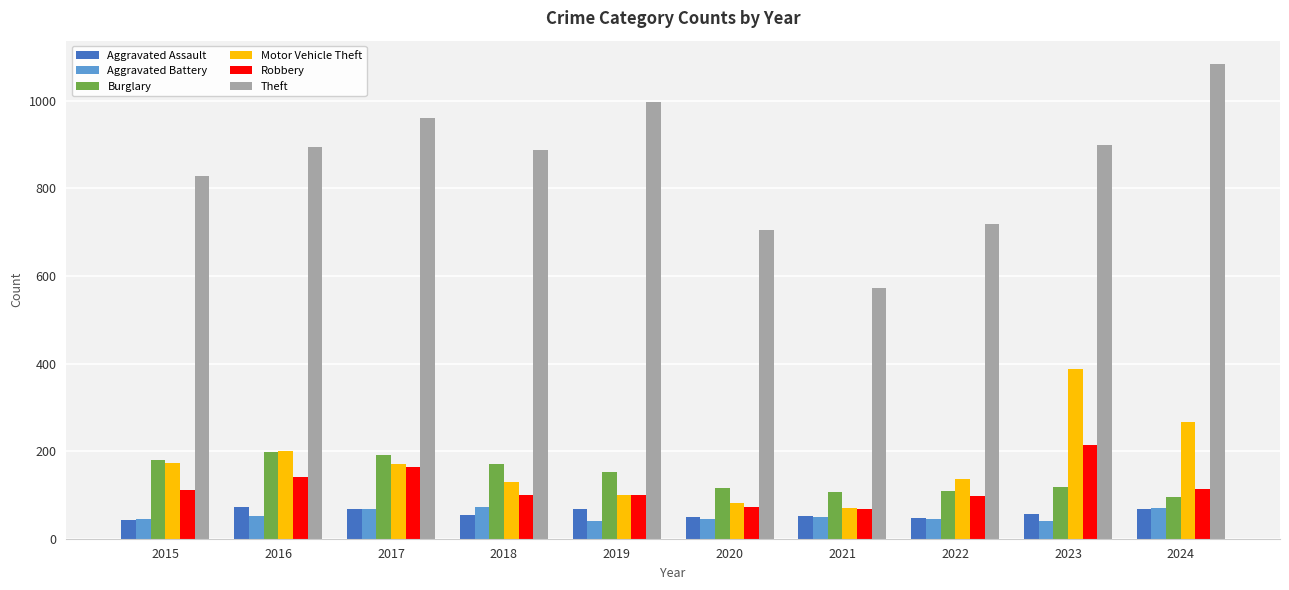

What are all the series names shown in the legend?

Aggravated Assault, Aggravated Battery, Burglary, Motor Vehicle Theft, Robbery, Theft